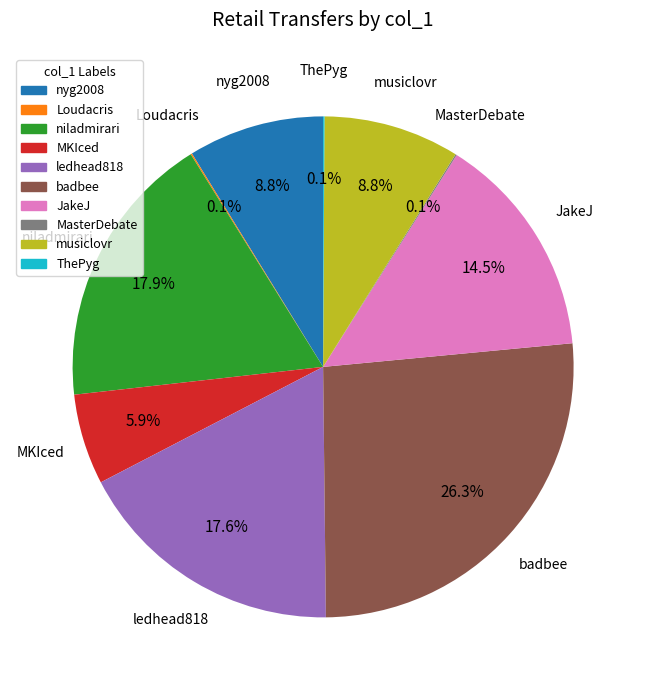

Is badbee the majority of the pie?

No